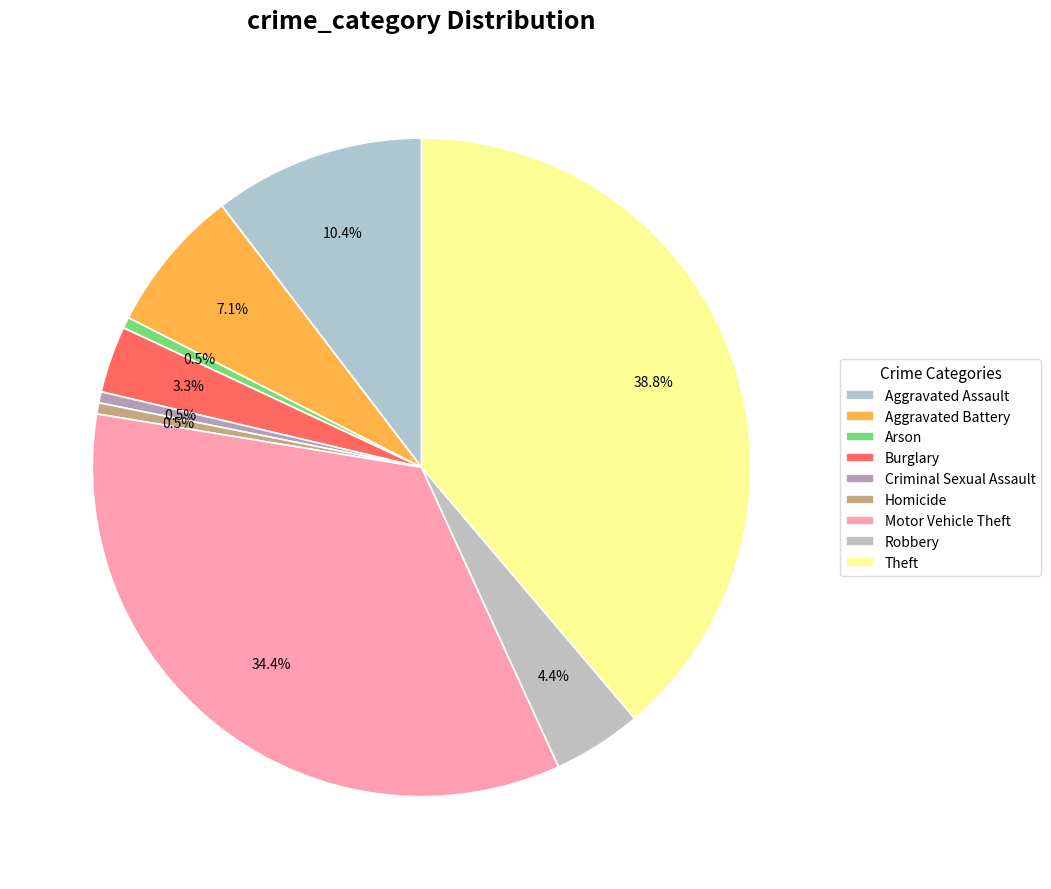

Does Aggravated Assault account for over 50% of the chart?

No